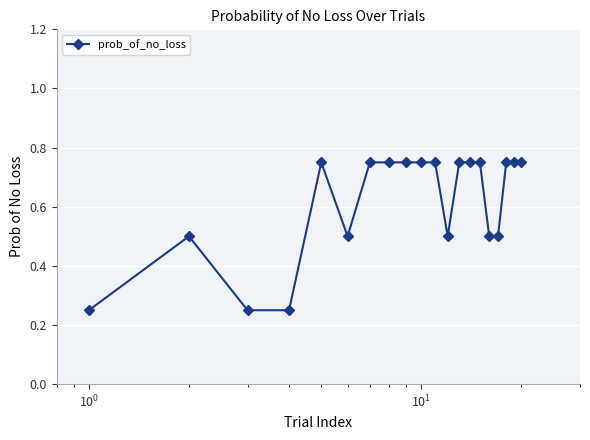

Count the values in the range 0 to 1.

20